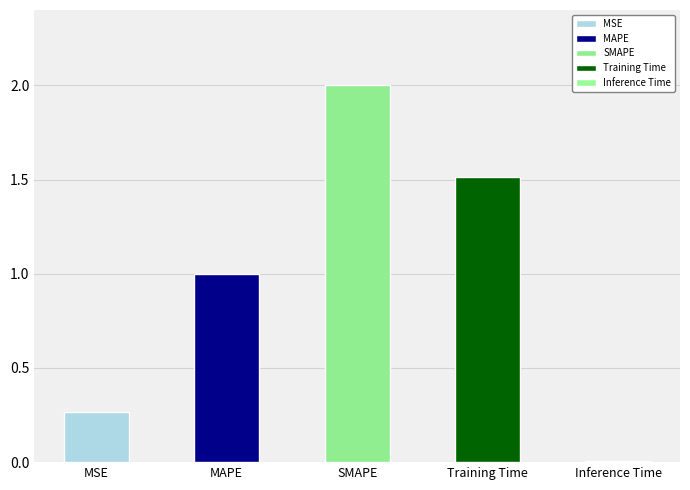

What is the sum of the values at SMAPE and MSE?

2.3